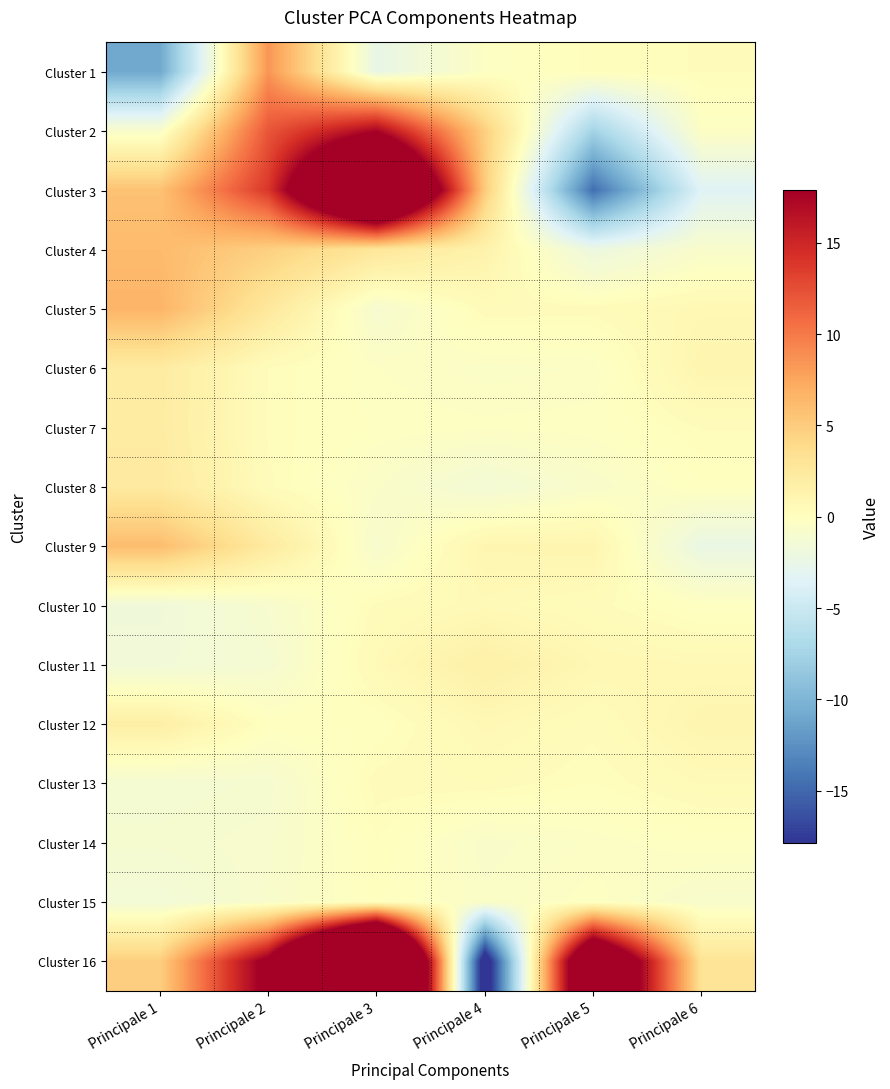

Which series changed the most between Principale 3 and Principale 5?

Cluster 3